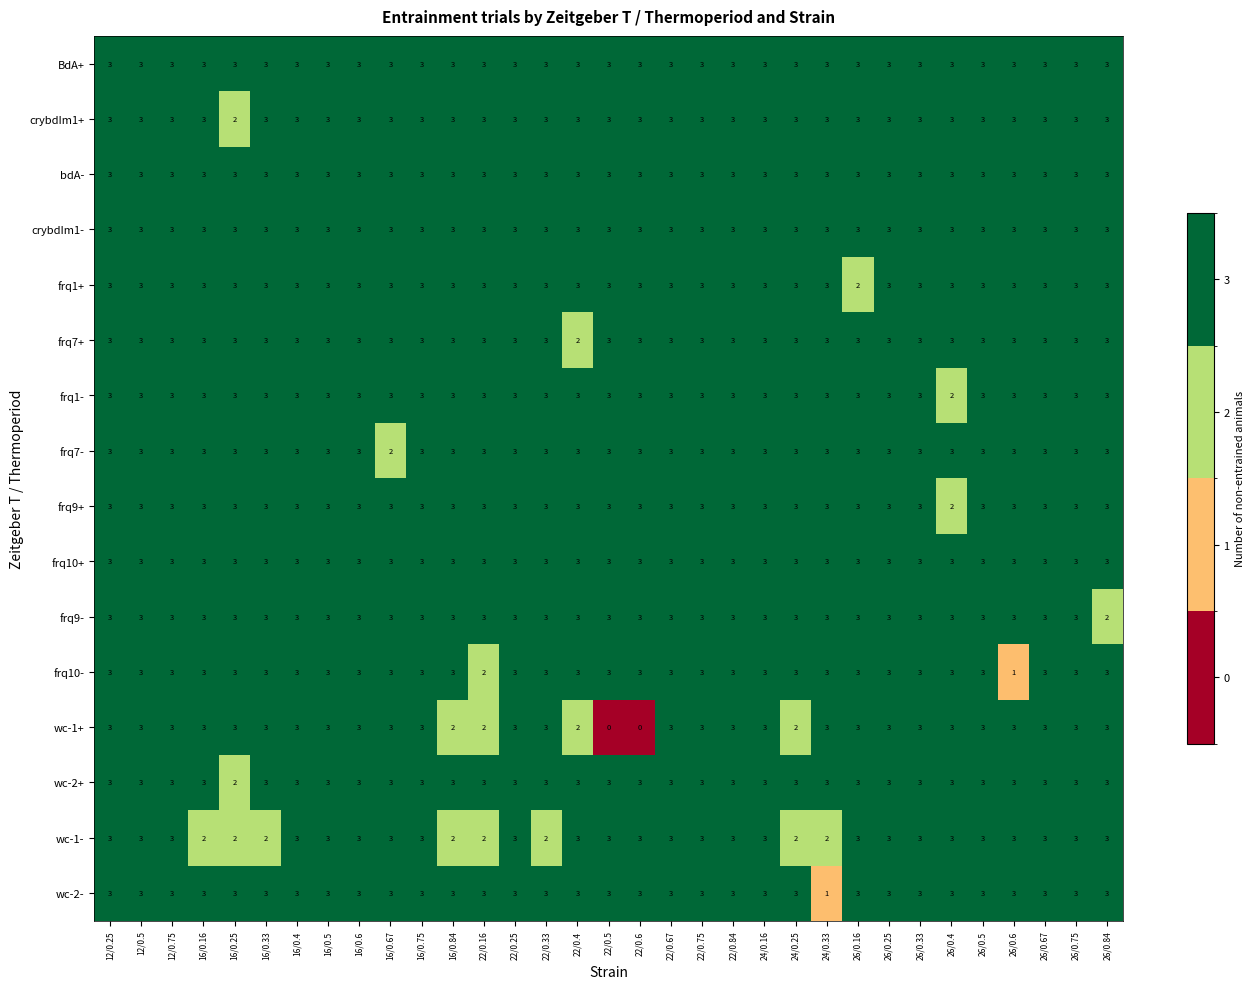

Is it true that BdA+ equals 2 at 26/0.75?

False